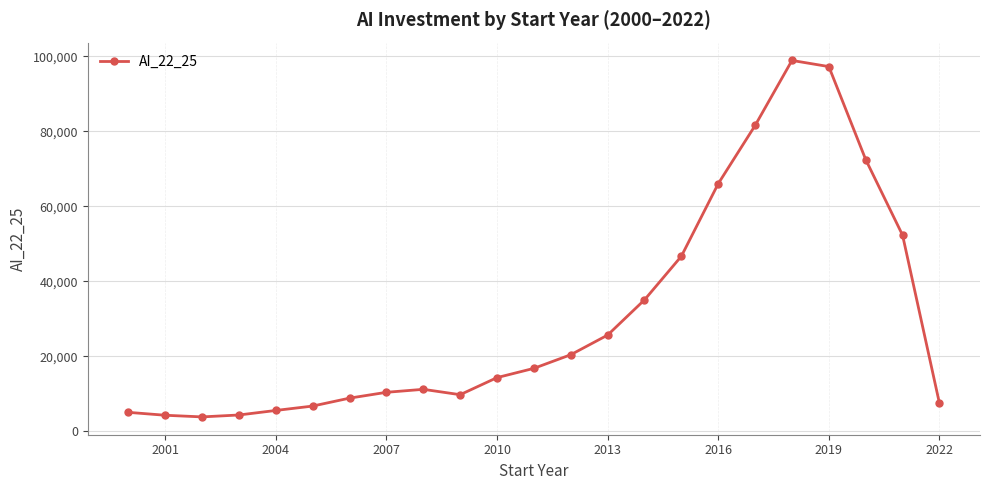

What is the difference between the maximum and minimum values?

95070